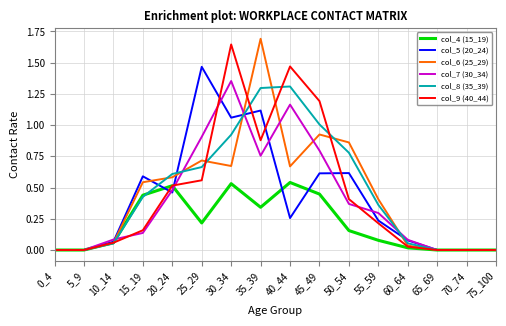

Rank the series at 35_39 from lowest to highest value.

col_4 (15_19), col_7 (30_34), col_9 (40_44), col_5 (20_24), col_8 (35_39), col_6 (25_29)